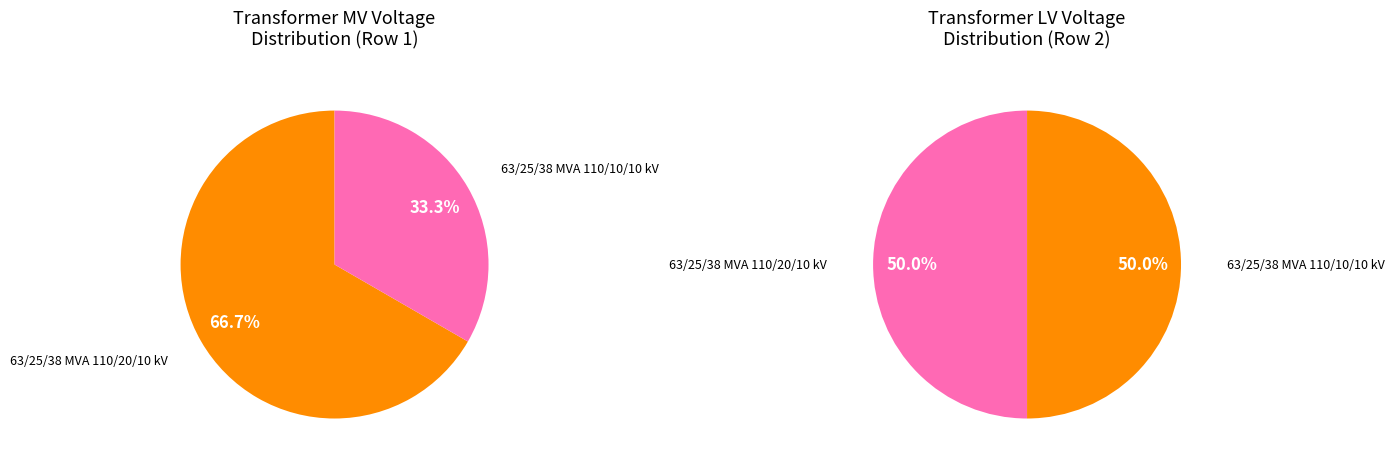

Rank the categories by value from highest to lowest.

63/25/38 MVA 110/20/10 kV, 63/25/38 MVA 110/10/10 kV